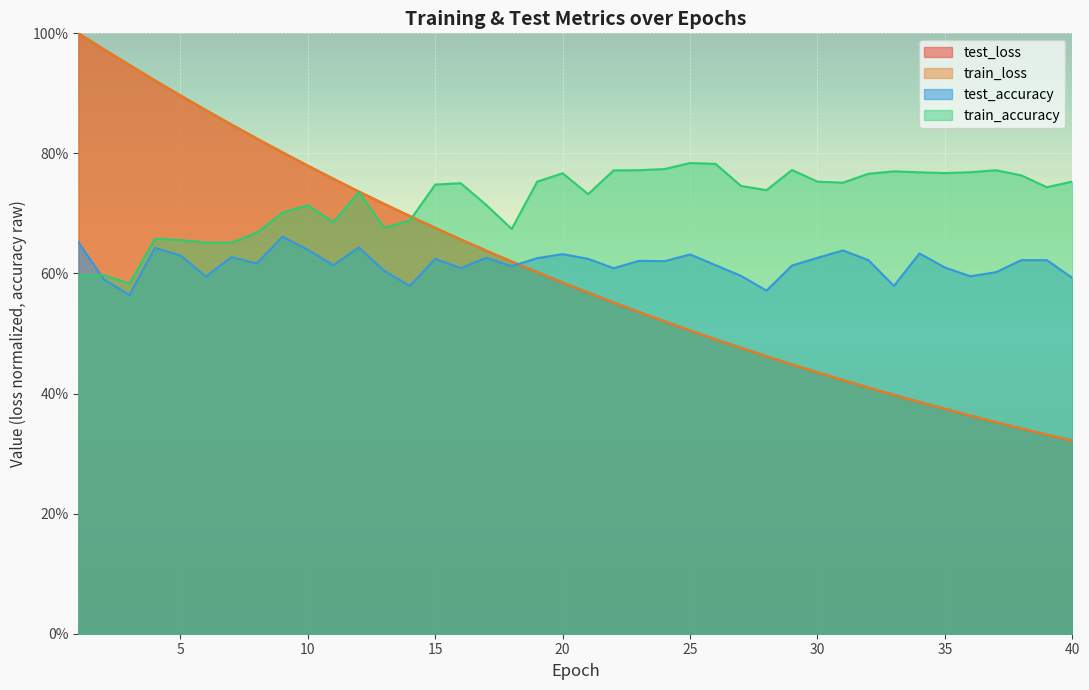

What are all the series names shown in the legend?

test_loss, train_loss, test_accuracy, train_accuracy